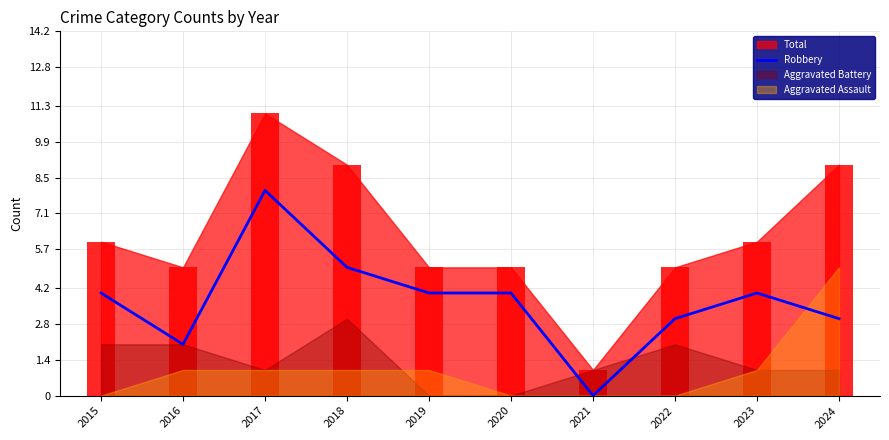

Reading right to left, transcribe all the data shown in this chart.

2024=3	2023=4	2022=3	2021=0	2020=4	2019=4	2018=5	2017=8	2016=2	2015=4